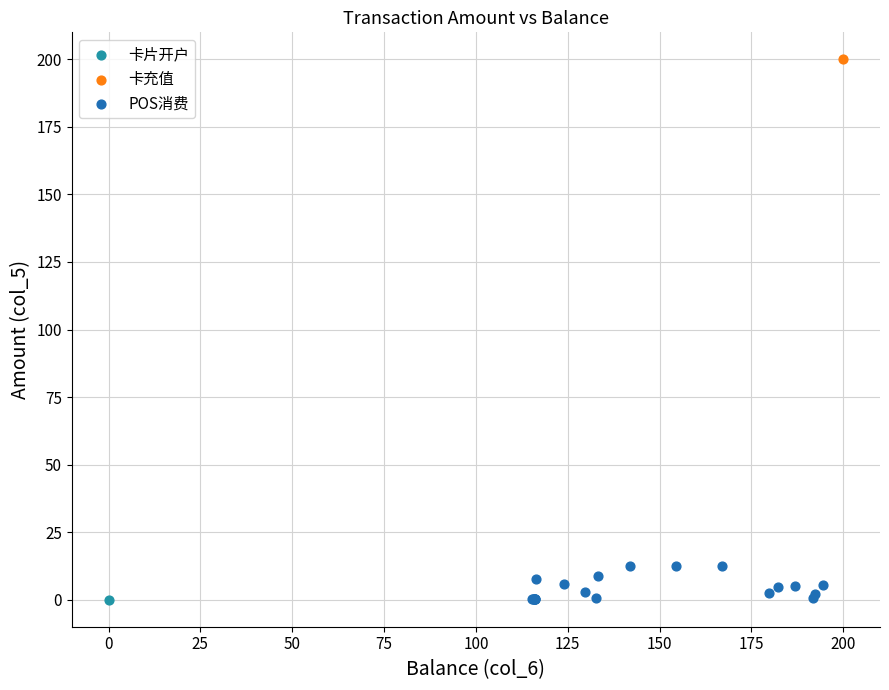

What are all the series names shown in the legend?

卡片开户, 卡充值, POS消费